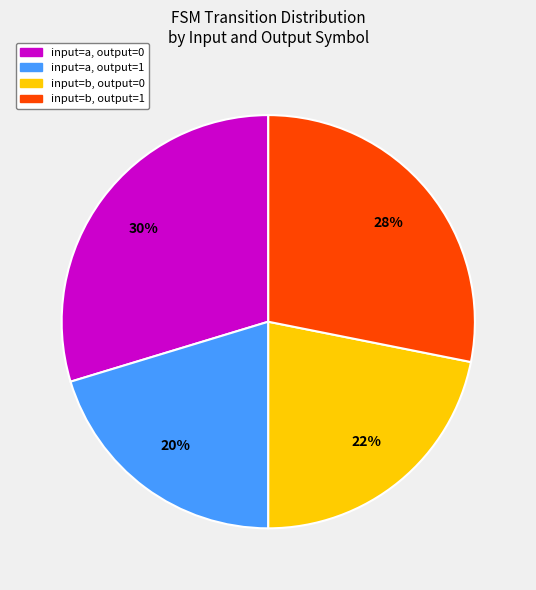

Is there any slice that represents more than half of the pie?

No